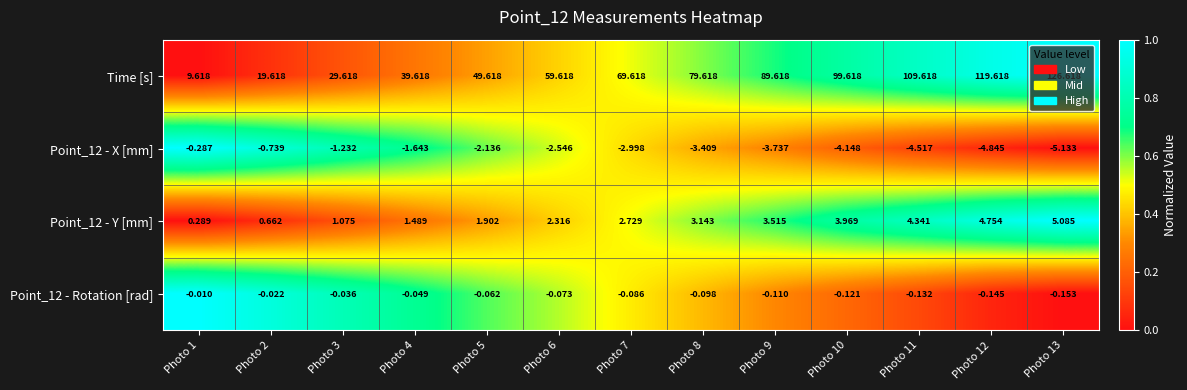

Which category has the highest value across all series?

Photo 13